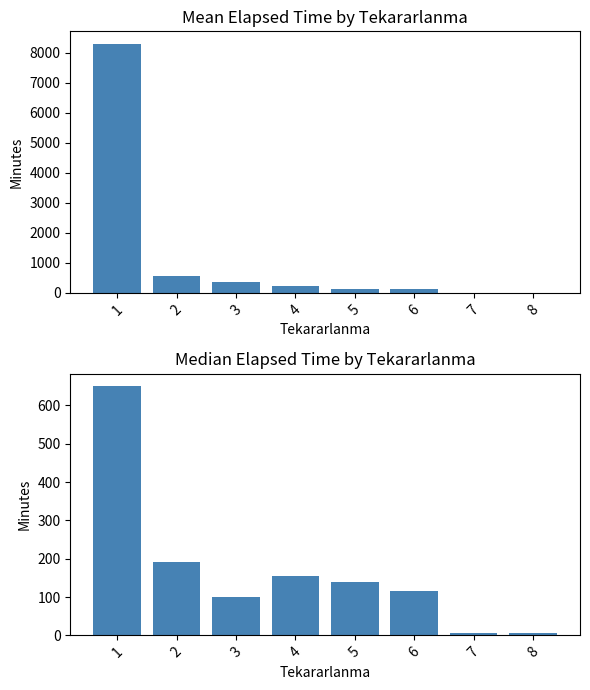

Is it true that Median Elapsed_time equals 62.1 at 3?

False